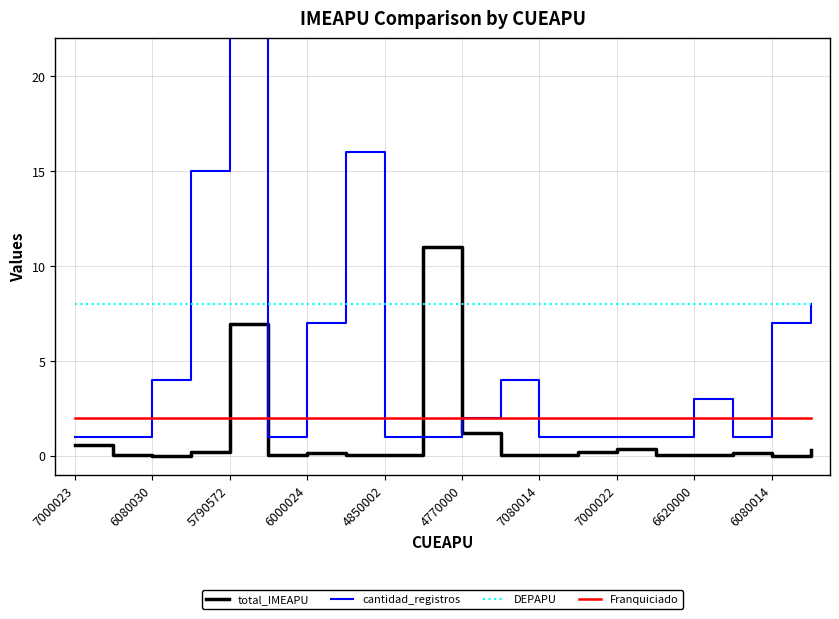

Read the cantidad_registros value at 19.

8.0